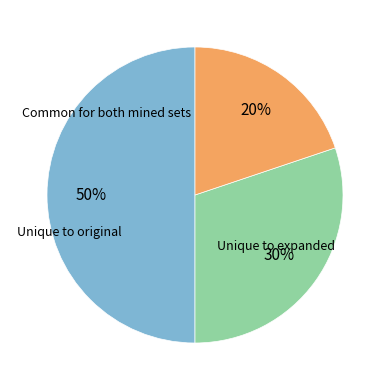

To the nearest percent, what is the average slice percentage?

33%